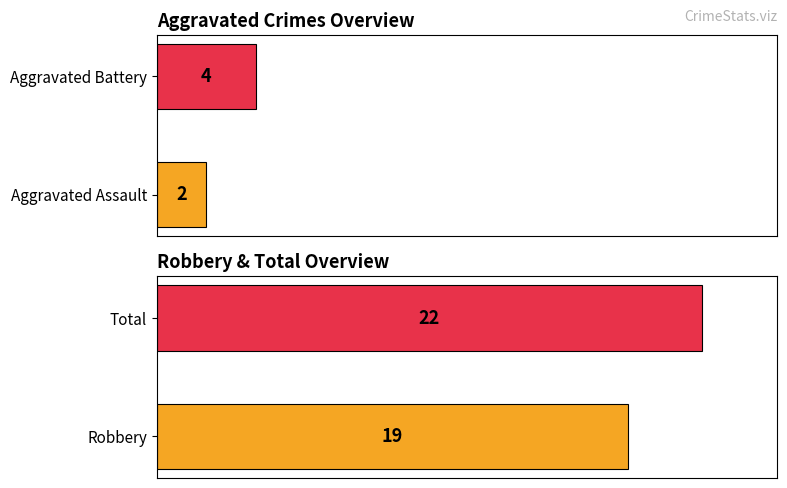

Rank the series by their maximum value, from lowest to highest.

Aggravated Assault, Aggravated Battery, Robbery, Total